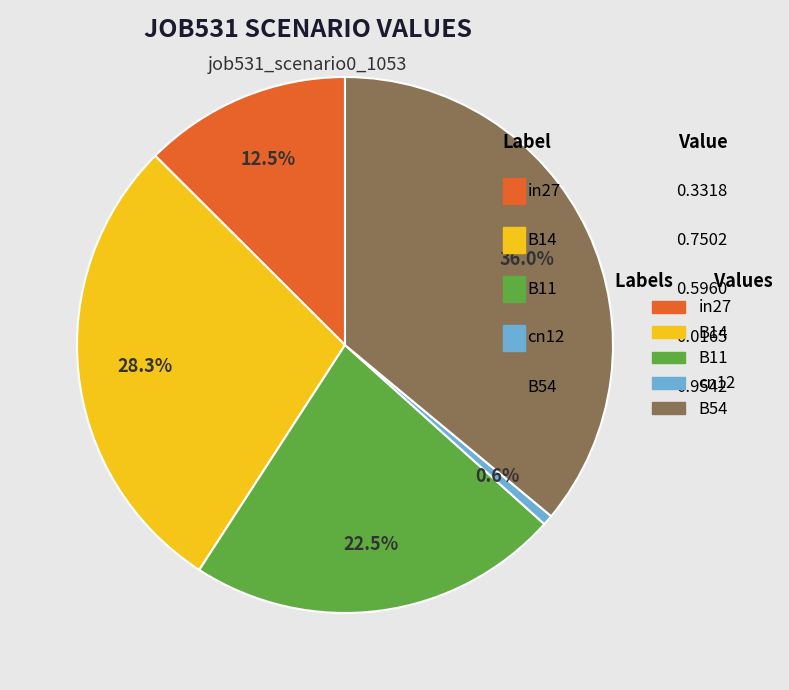

To the nearest percent, what is the average slice percentage?

20%